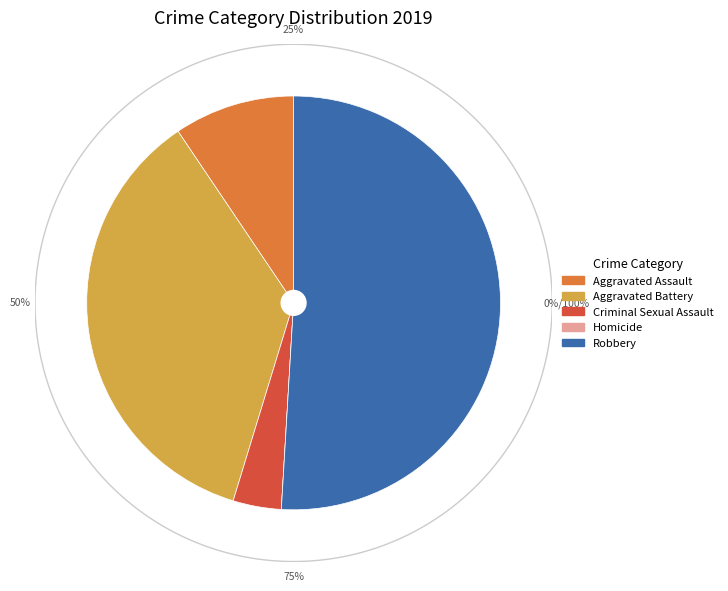

To the nearest percent, what is the difference between the Robbery and Aggravated Battery slice percentages?

15%